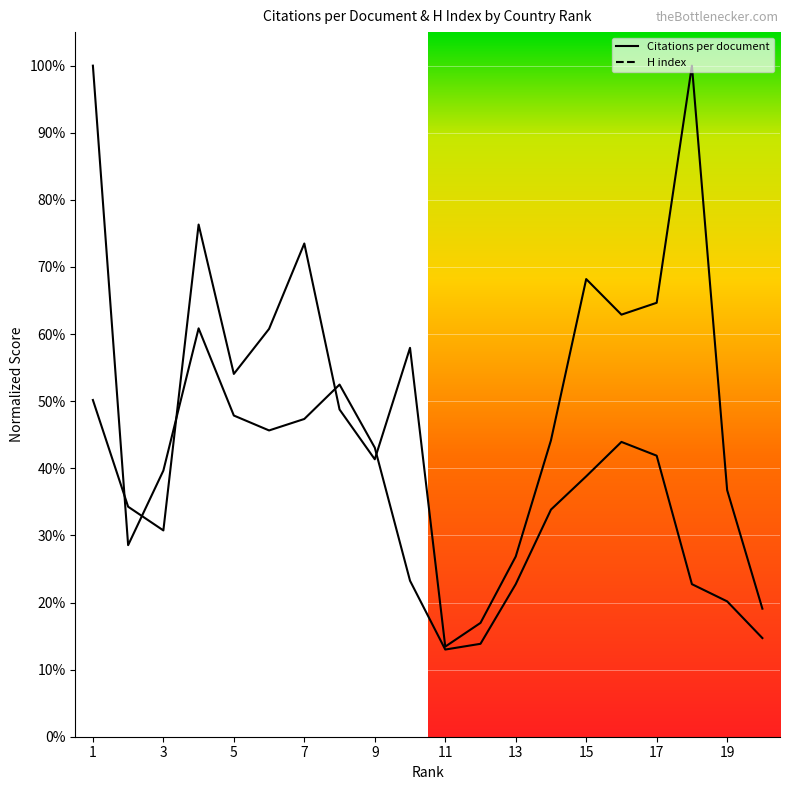

True or false: Citations per document and H index intersect in this chart.

True